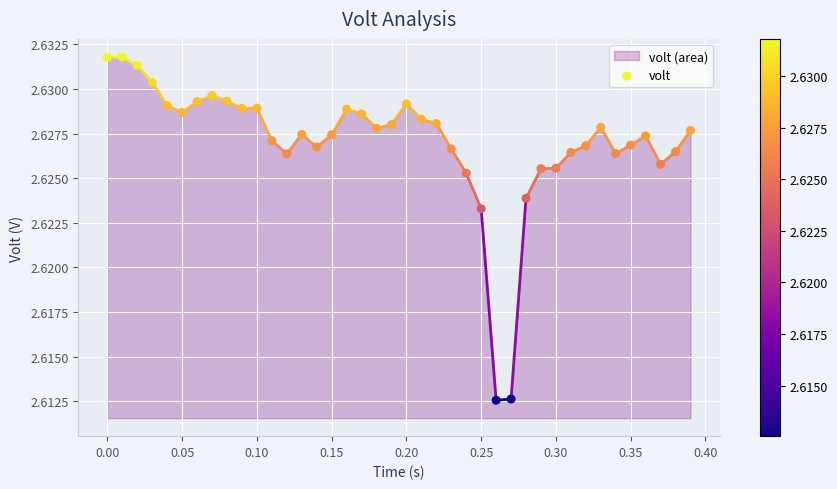

What is the range of X values (max minus min)?

0.4